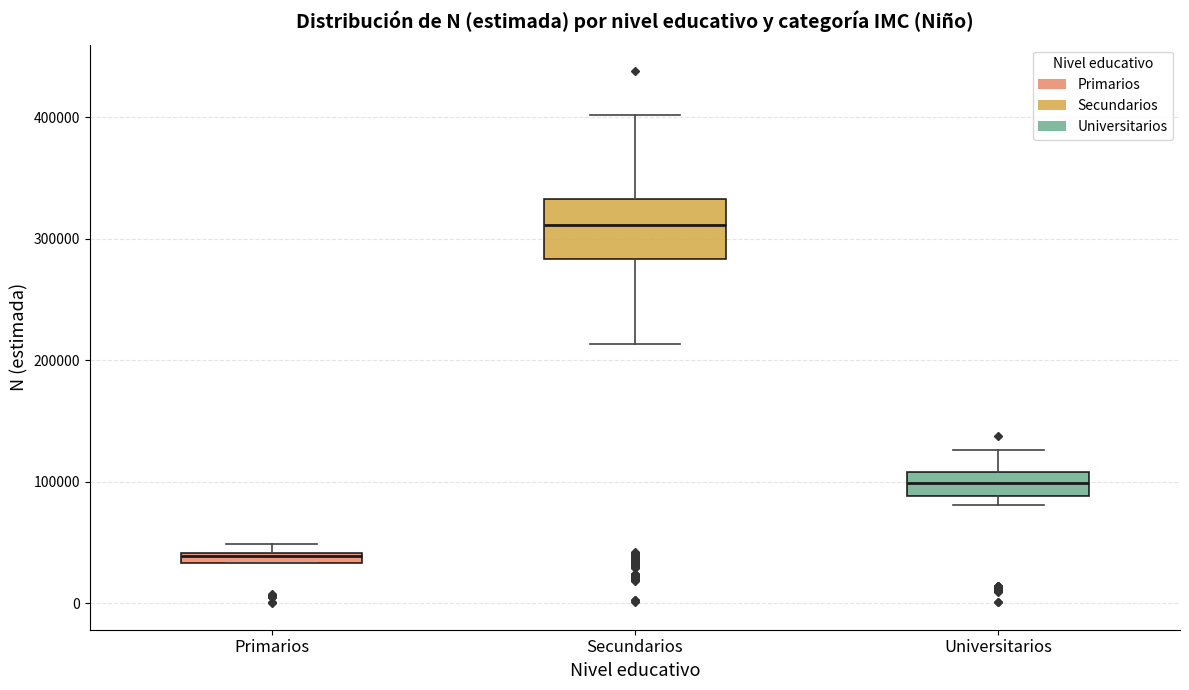

Which box has the highest median line?

Secundarios